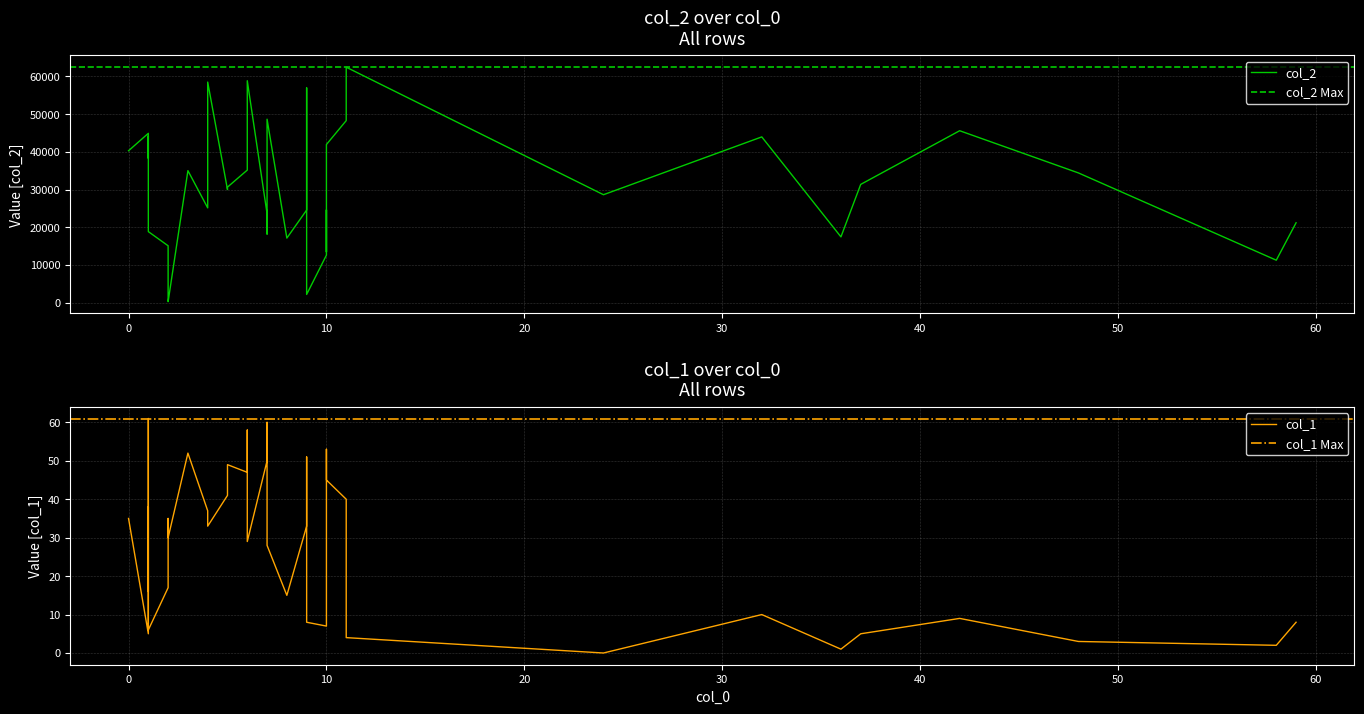

The value of col_1 at 14 is 22. True or false?

False